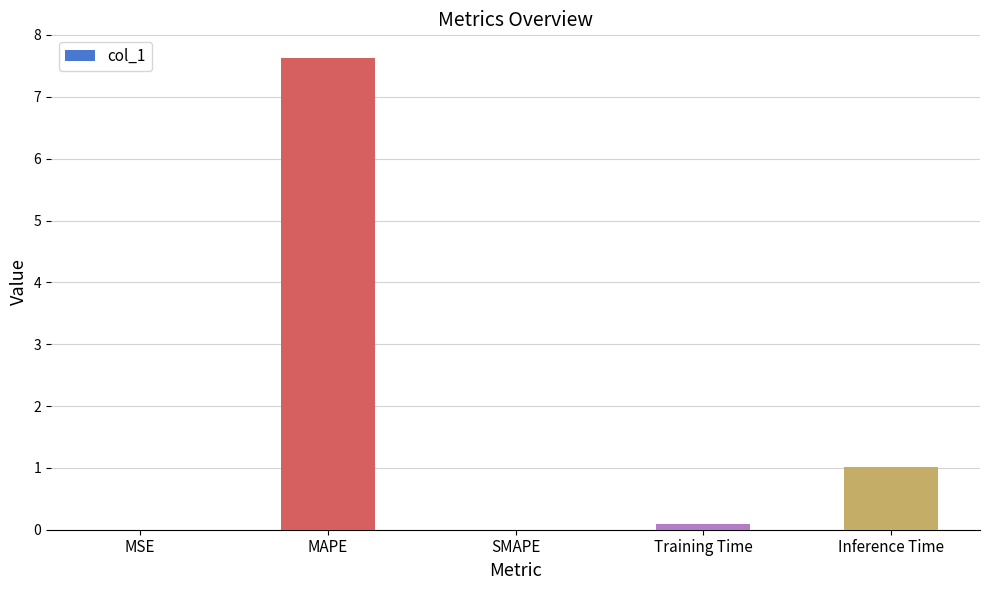

What value does the data have at Inference Time?

1.0